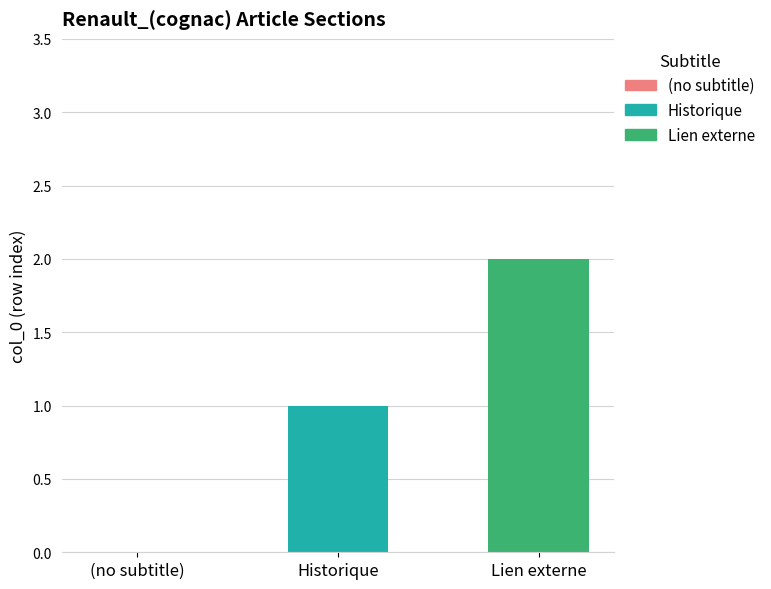

Which series has the largest range (max minus min)?

Historique